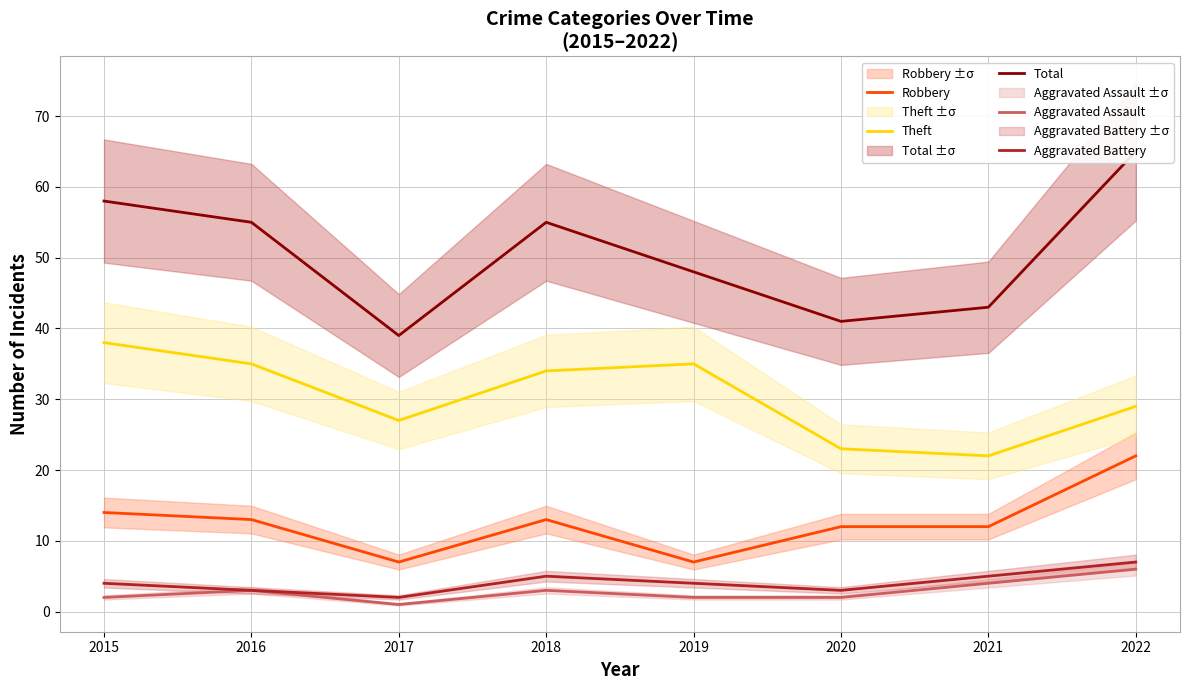

What is the value of the Aggravated Battery point at the 3rd from the left?

2